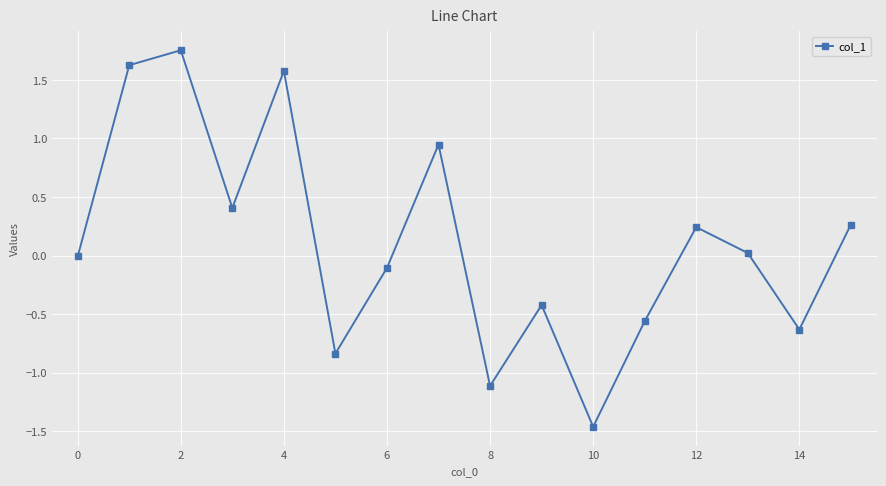

What is the value of the 7th point from the left?

-0.1